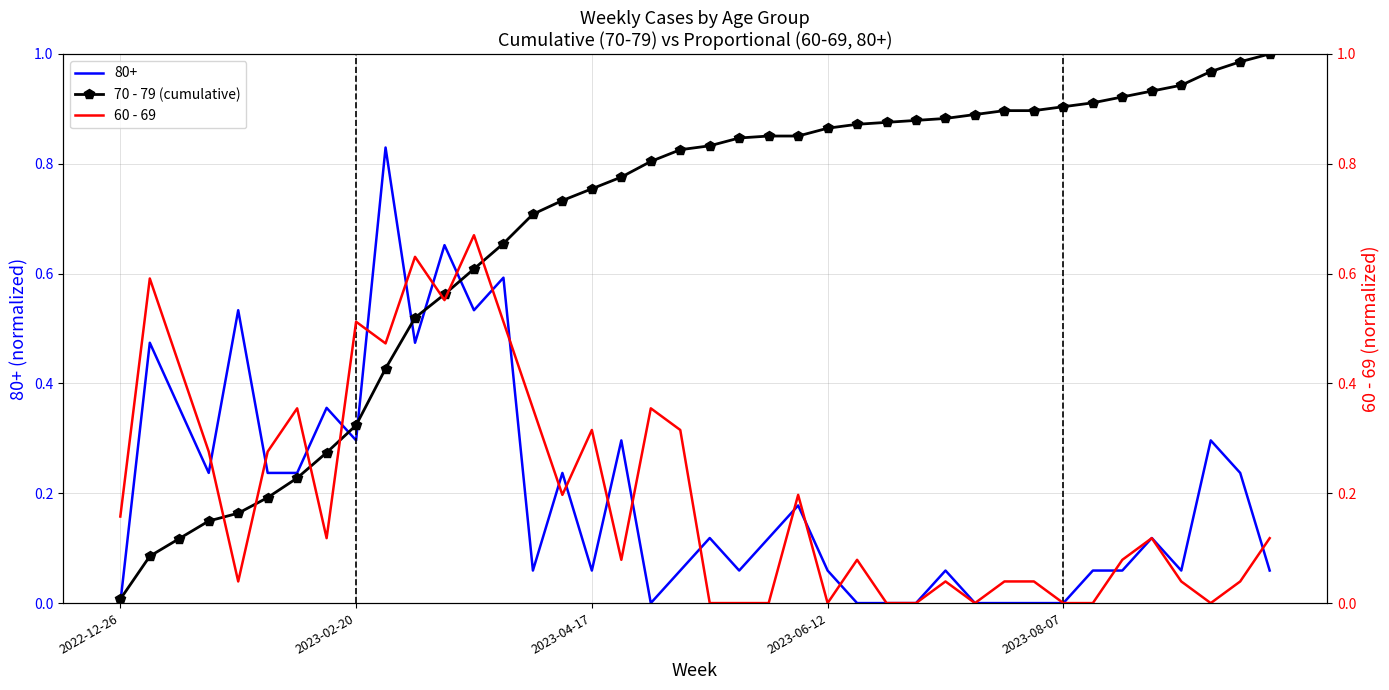

How many interior local valleys does the 60 - 69 series have?

9